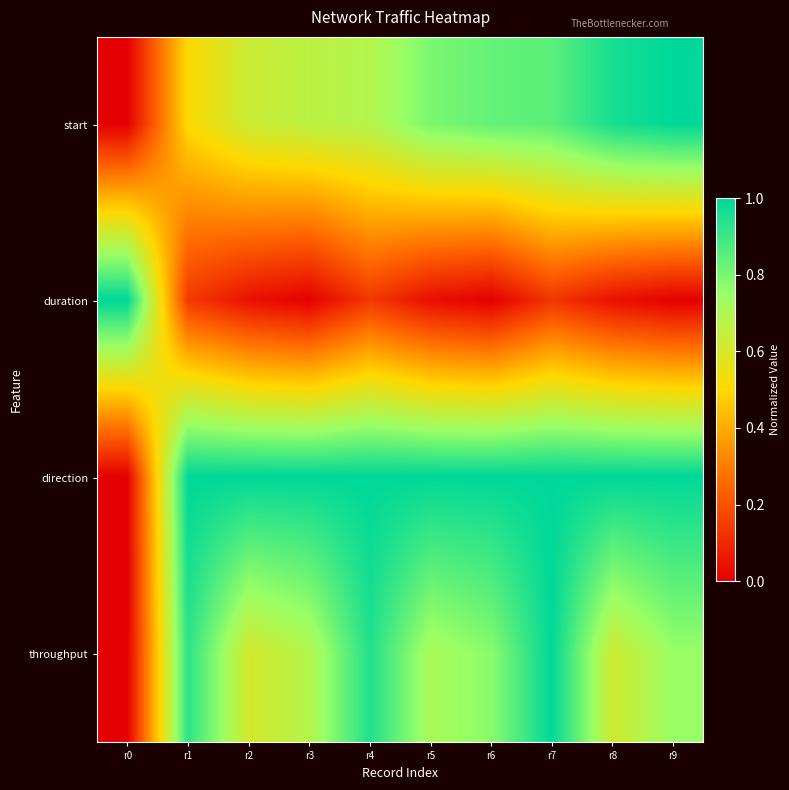

At r4, list the series in order from smallest to largest.

duration, start, throughput, direction